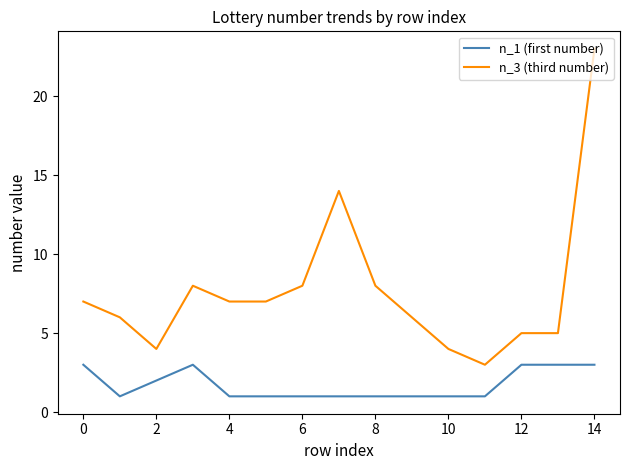

Rank the series by their maximum value, from highest to lowest.

n_3 (third number), n_1 (first number)